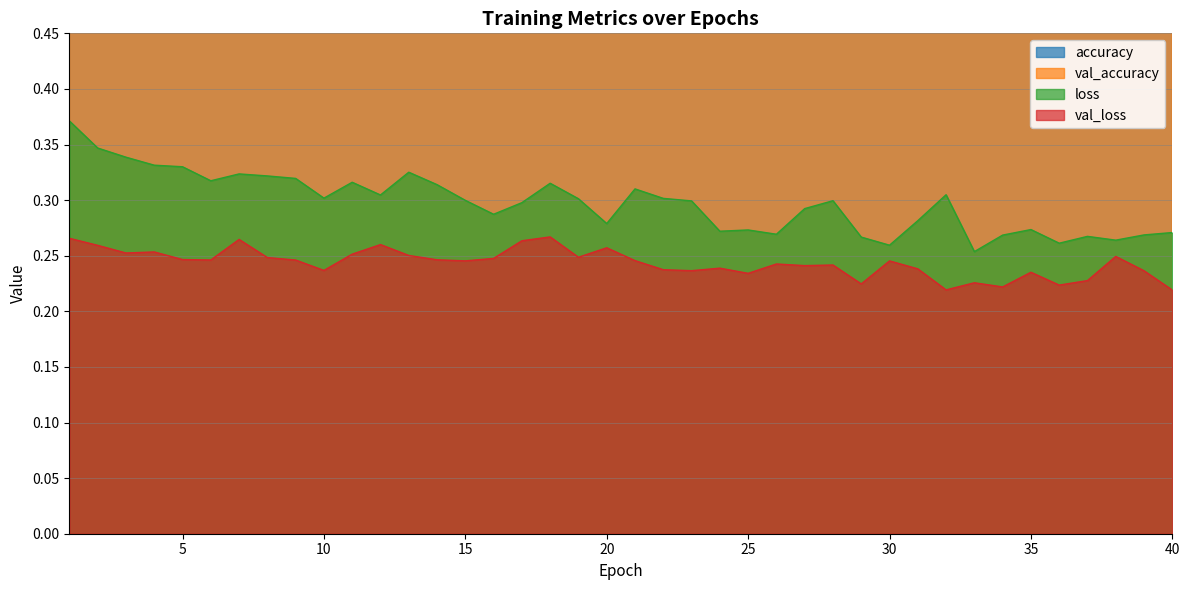

What is the average value of the val_accuracy series?

0.6